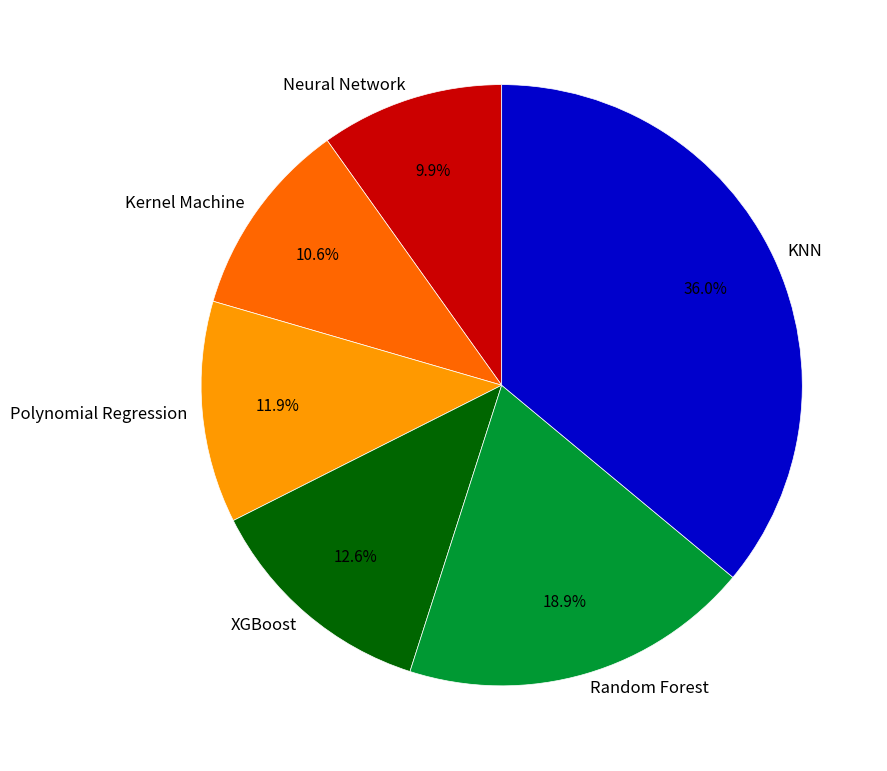

To the nearest percent, what is the combined percentage of KNN and Polynomial Regression?

48%